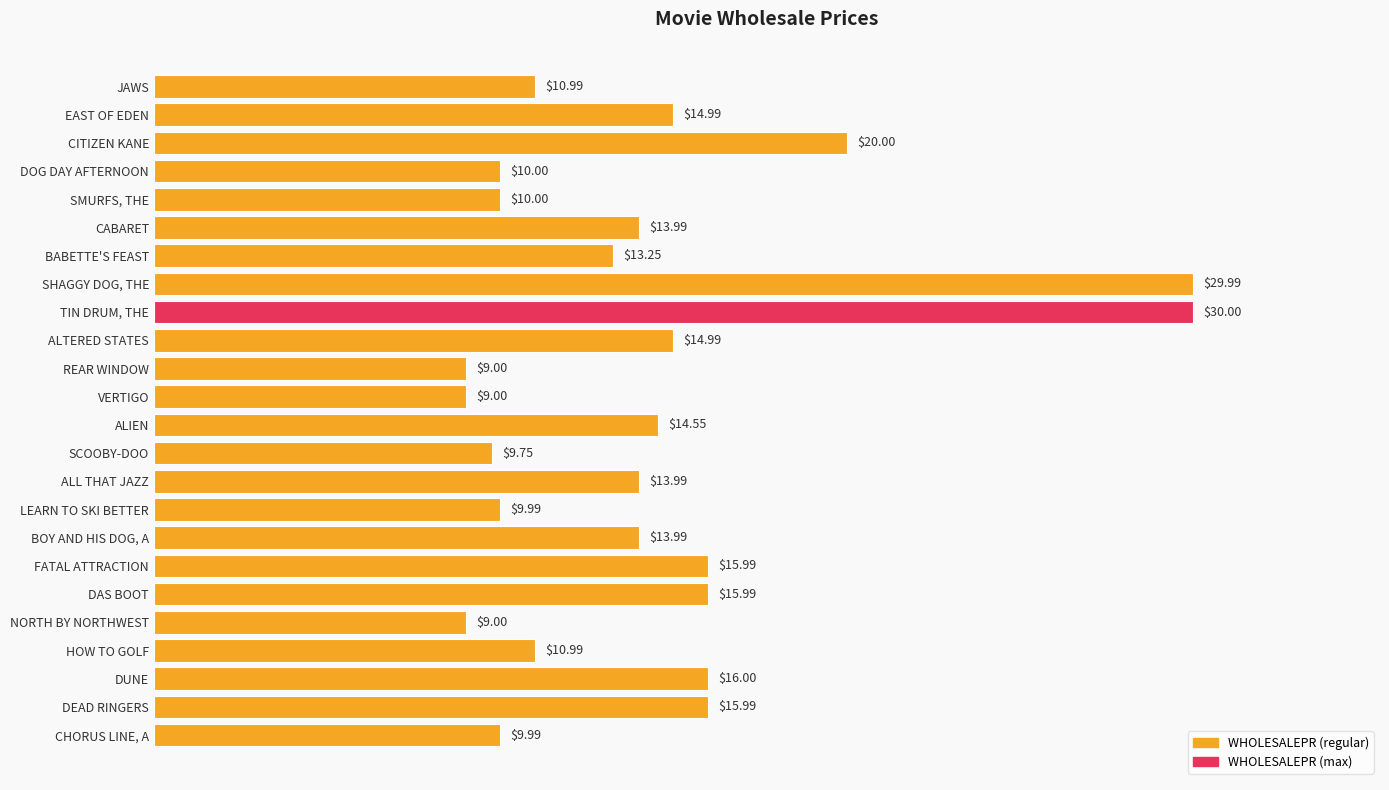

At which label is the value closest to 19?

CITIZEN KANE